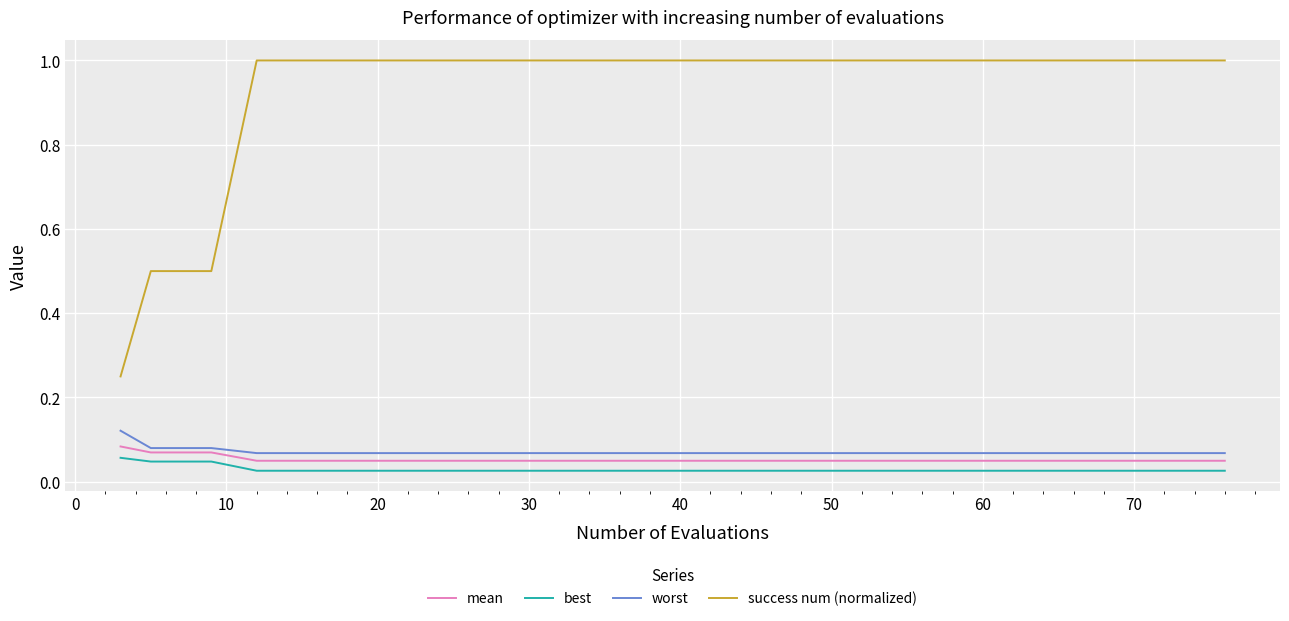

How many lines are shown in the chart?

4